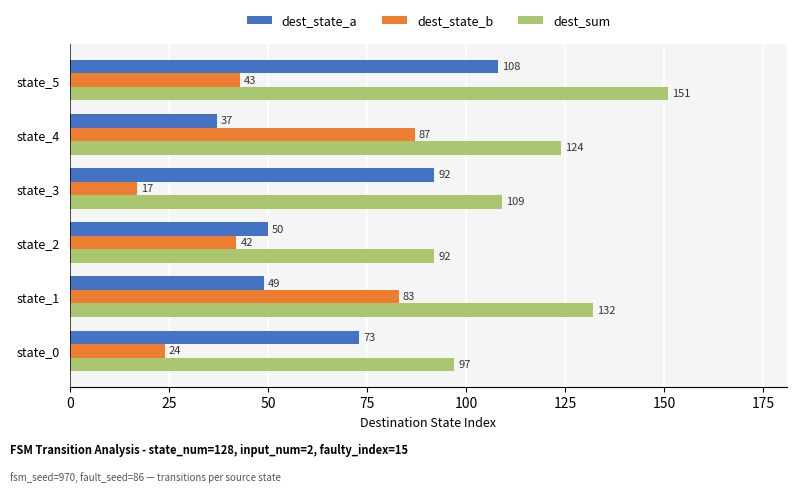

The dest_sum series shows 22 at state_0. True or false?

False